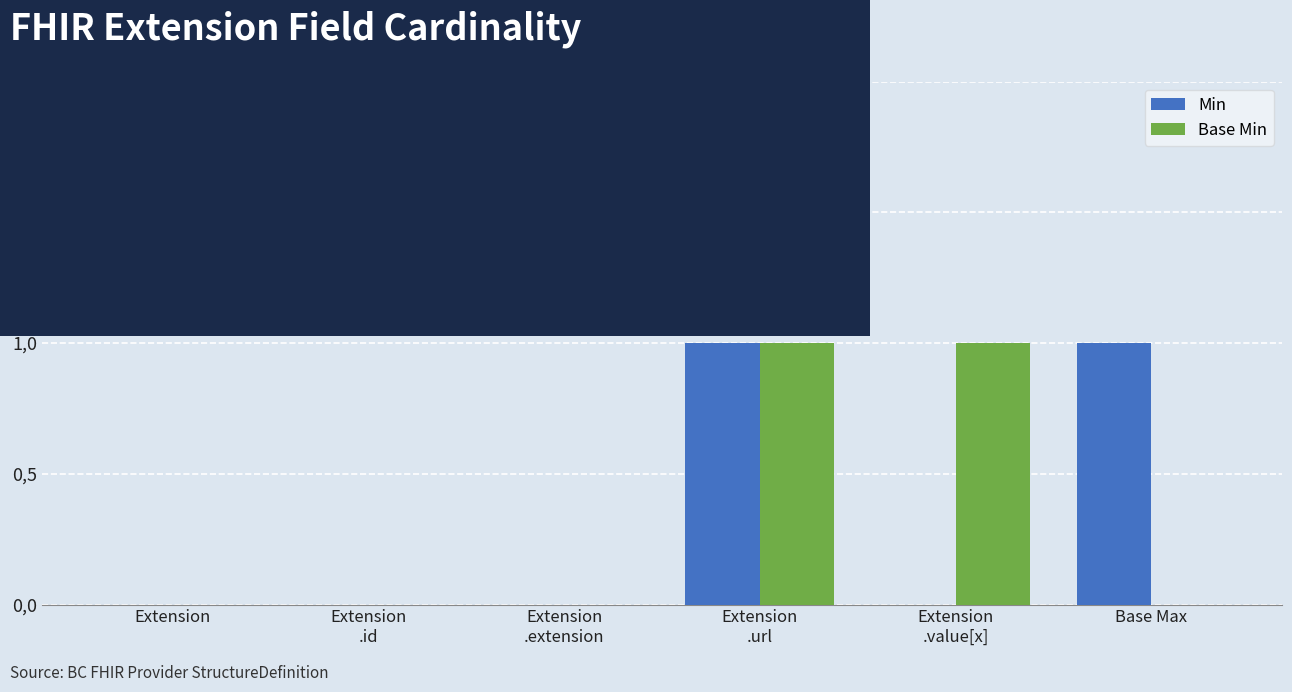

Are the bars horizontal?

No